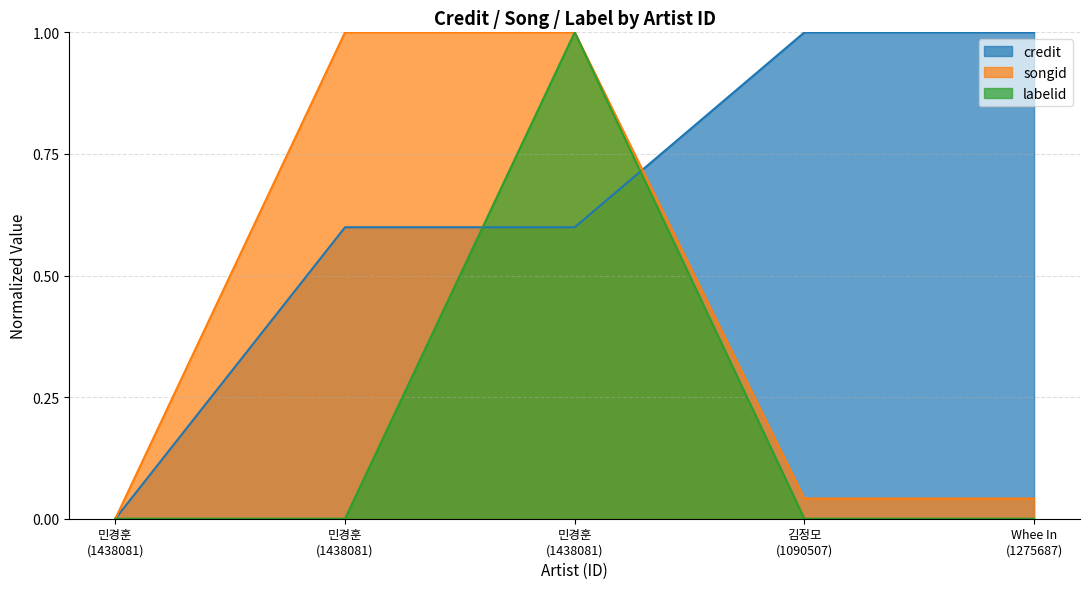

Does the chart display data point markers on the line(s)?

No